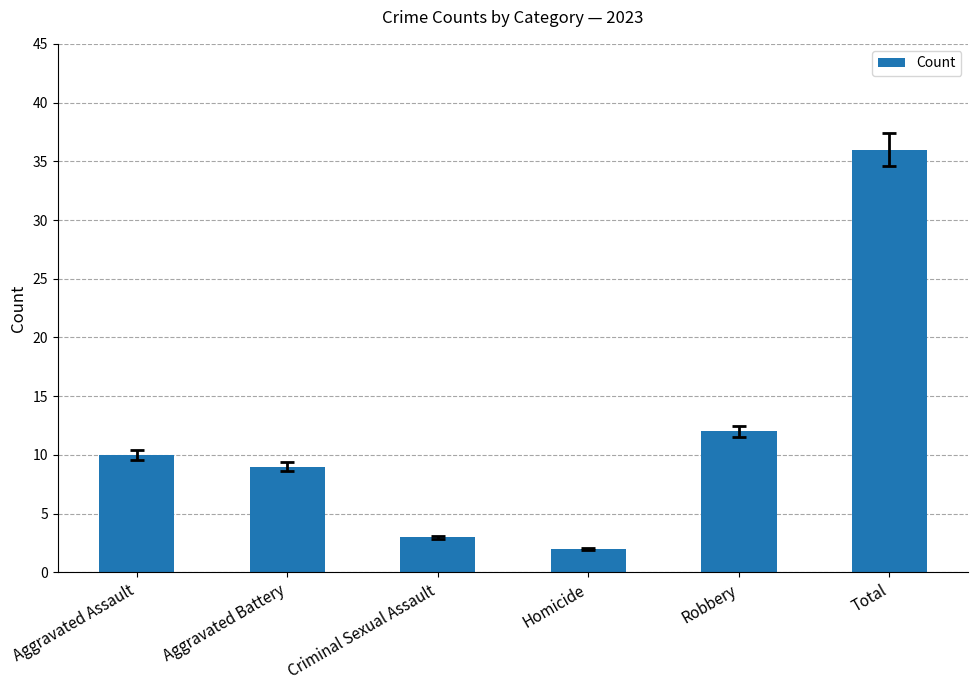

Rank the categories by value from highest to lowest.

Total, Robbery, Aggravated Assault, Aggravated Battery, Criminal Sexual Assault, Homicide